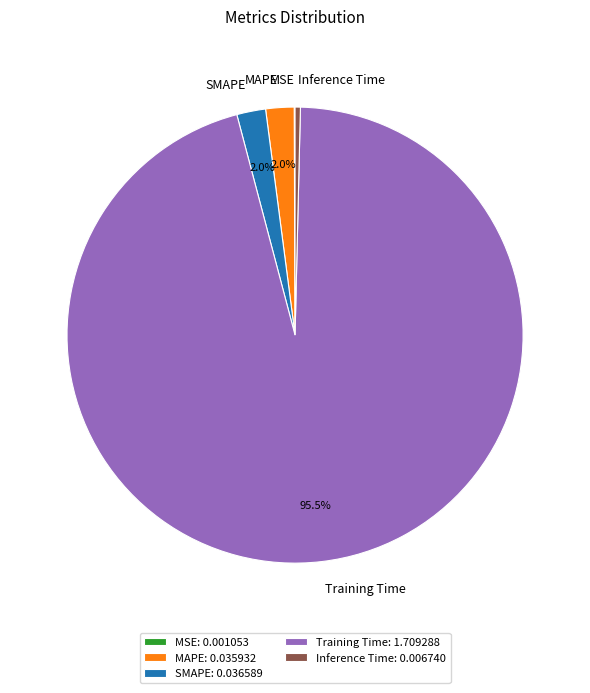

Which category accounts for the majority?

Training Time